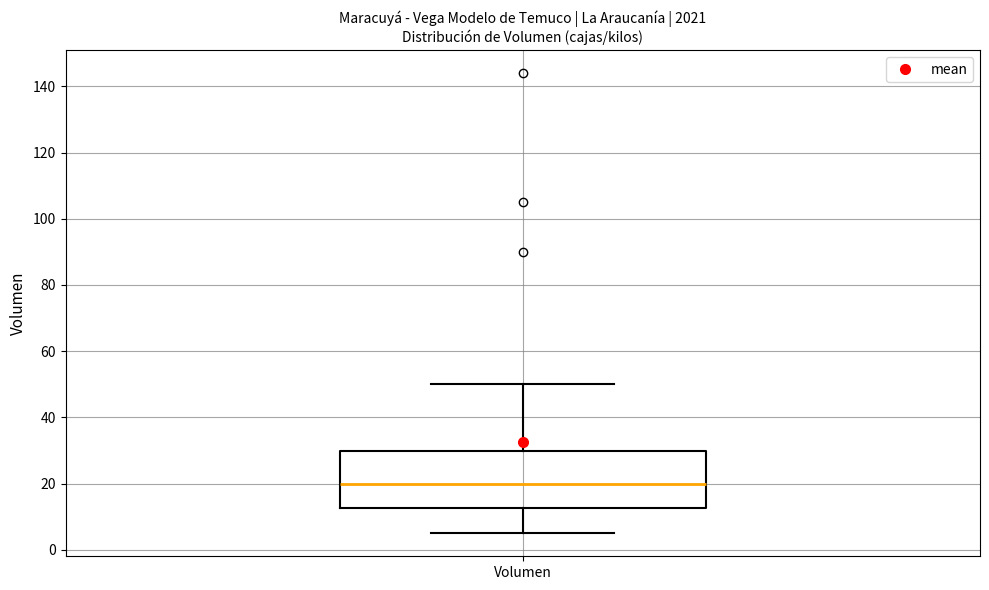

Read this box plot against the y-axis: the position of the median line, the range covered by the box, and the ends of both whiskers. The values are not printed on the chart, so give them approximately, as read against the axis.

median 20, box 12 to 30, whiskers 6 to 50